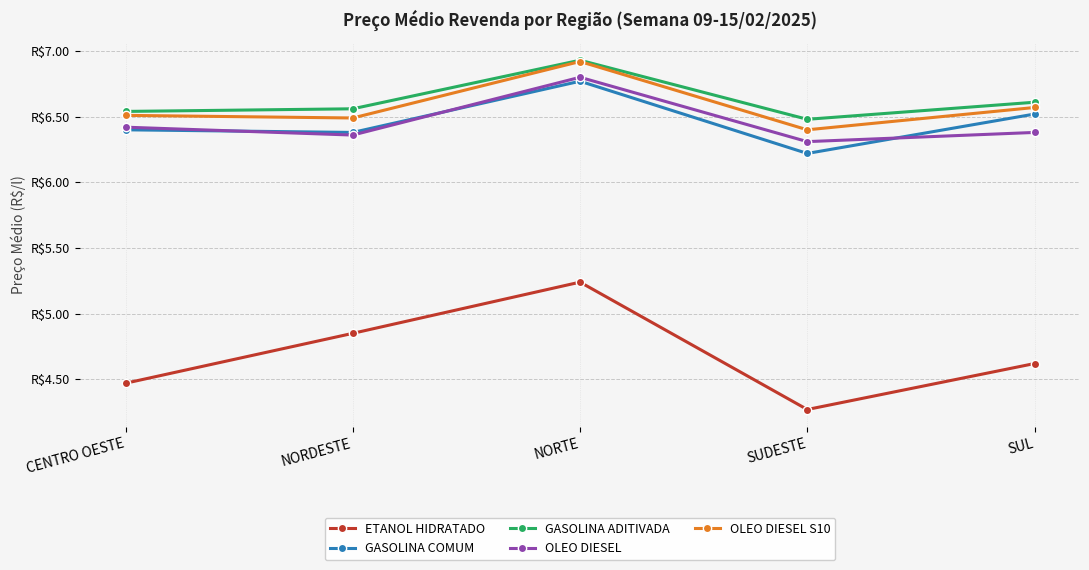

Is it true that GASOLINA COMUM equals 12.1 at NORTE?

False